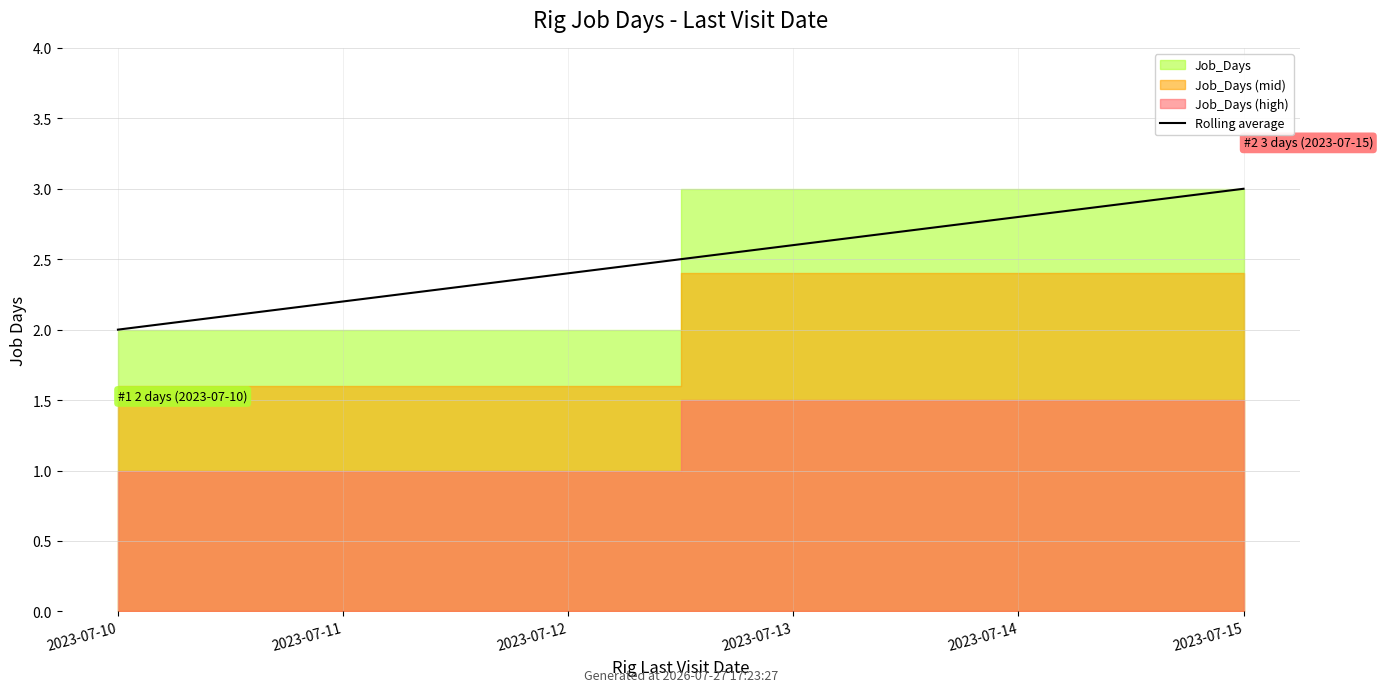

How many values are below 3?

1